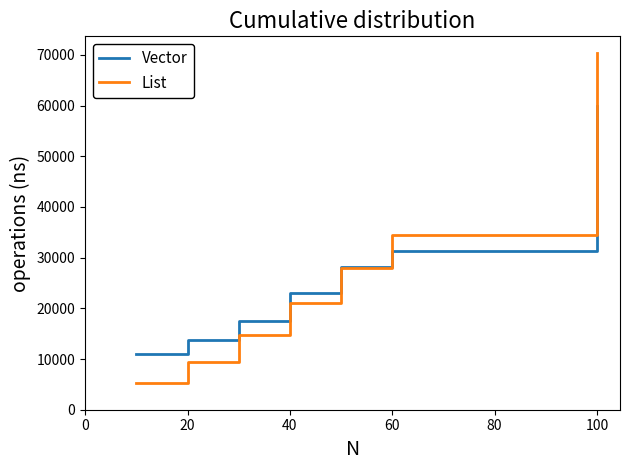

What is the smallest value displayed?

5294